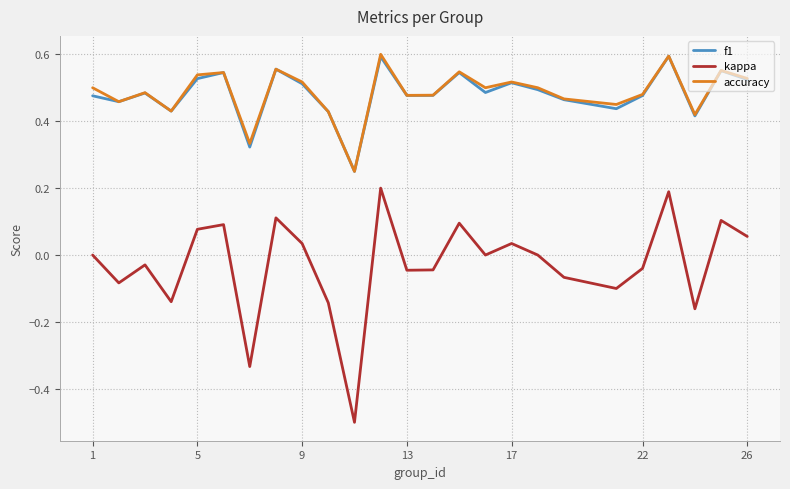

True or false: accuracy and kappa intersect in this chart.

False